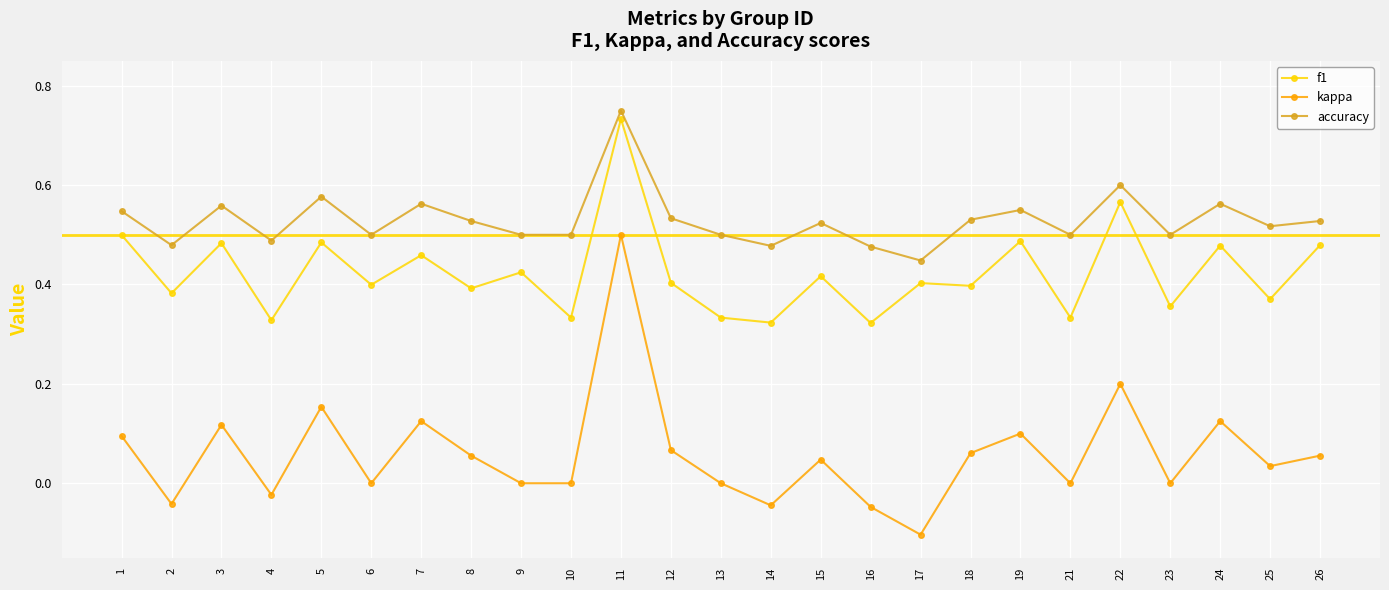

At 13, list the series in order from smallest to largest.

kappa, f1, accuracy